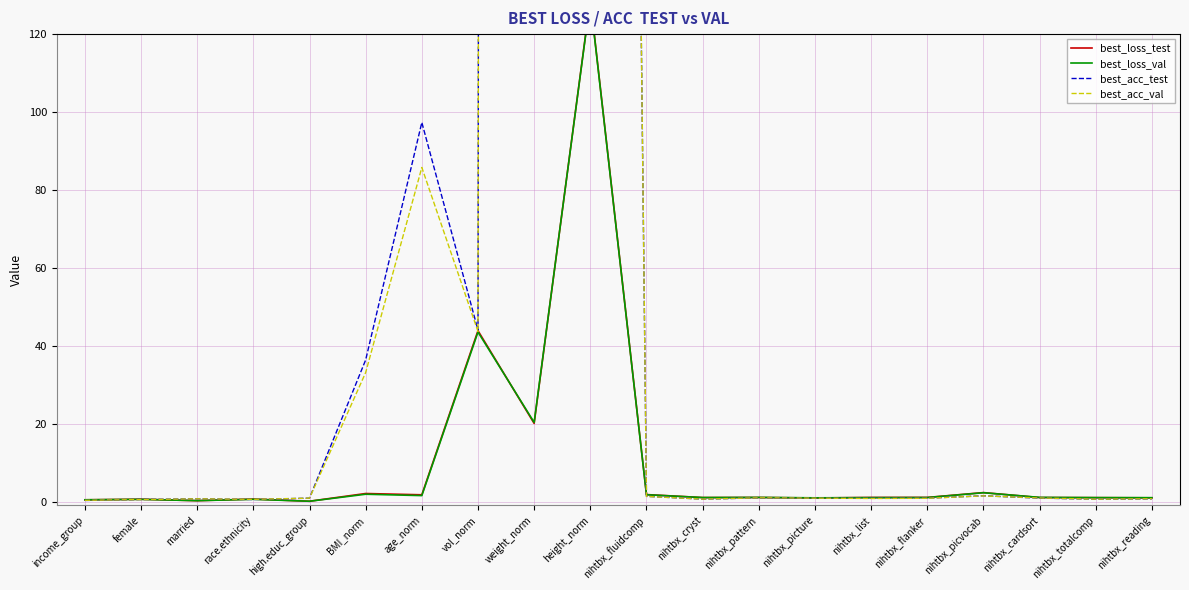

Which label corresponds to the smallest value in the chart?

high.educ_group